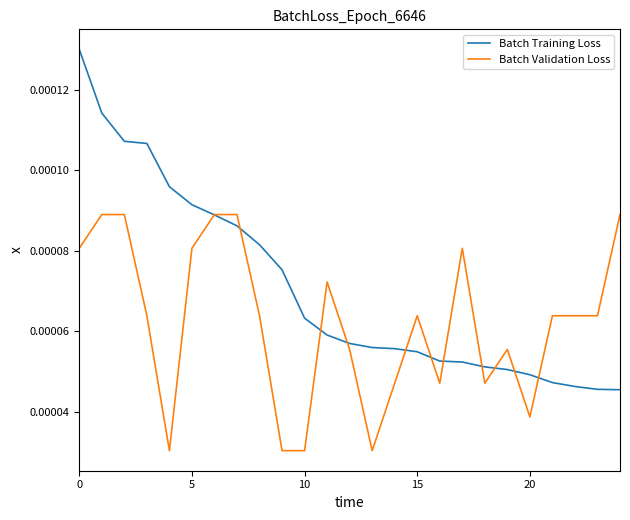

Which series has the widest spread of values?

Batch Training Loss